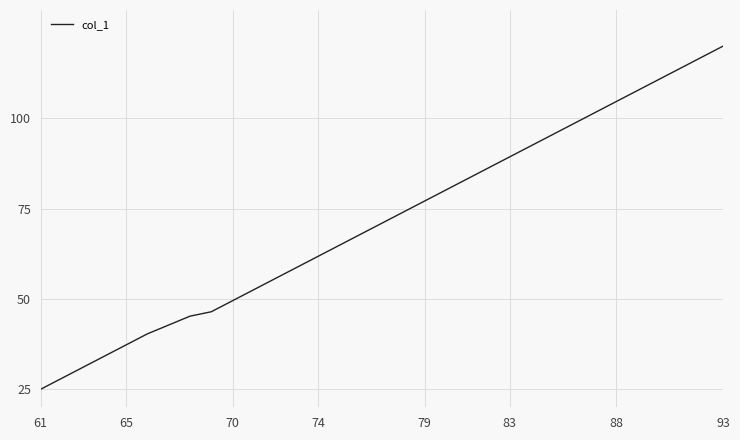

How many lines are shown in the chart?

1